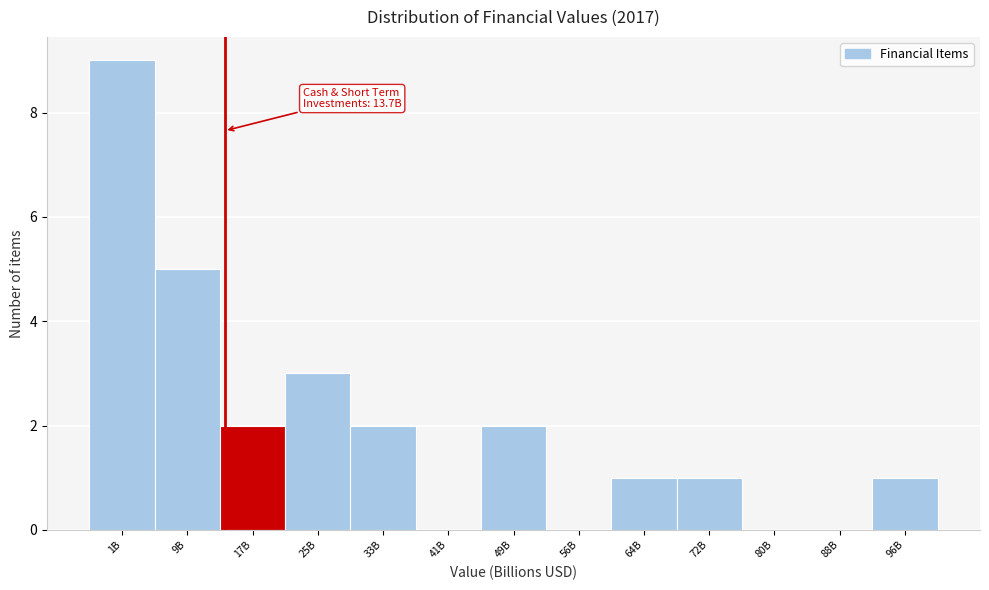

Reading left to right, transcribe all the data shown in this chart.

1B=9	9B=5	17B=2	25B=3	33B=2	41B=0	49B=2	56B=0	64B=1	72B=1	80B=0	88B=0	96B=1